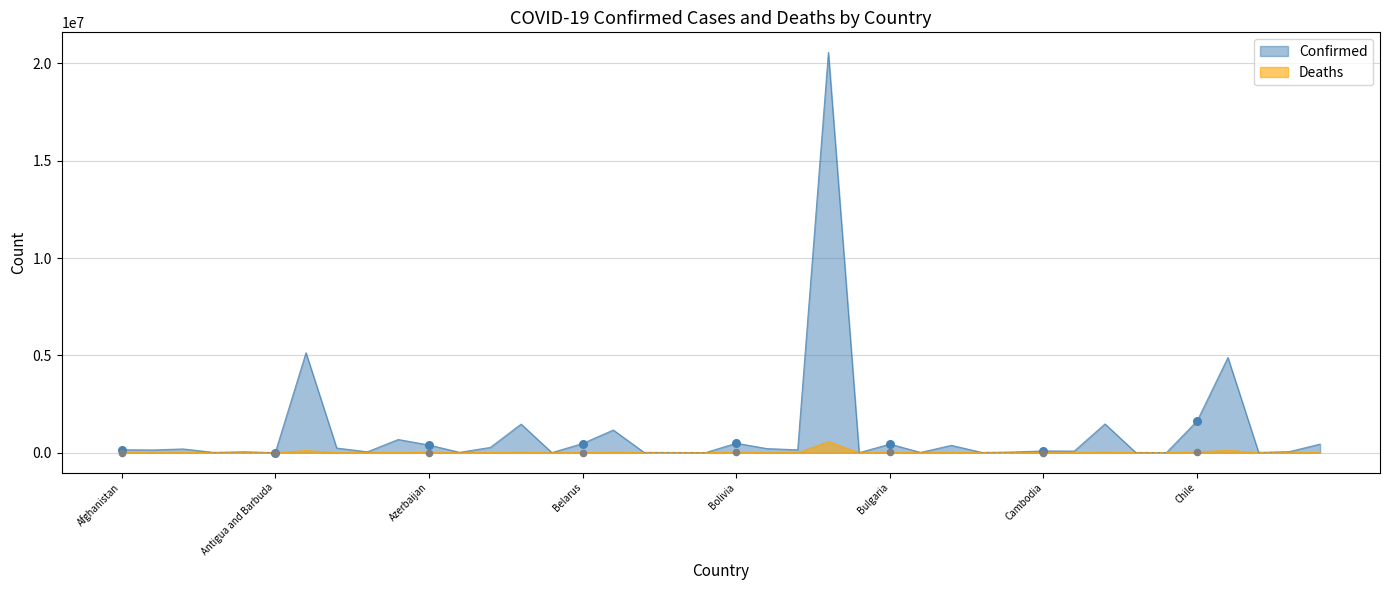

Which series has the widest spread of Y values?

Confirmed